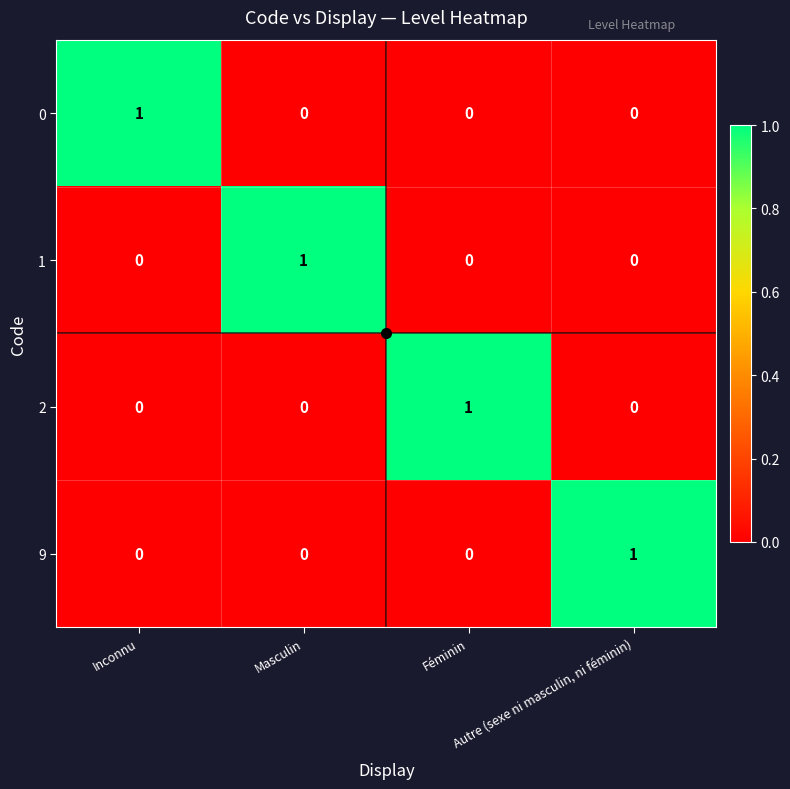

At how many categories does at least one series exceed 0?

4